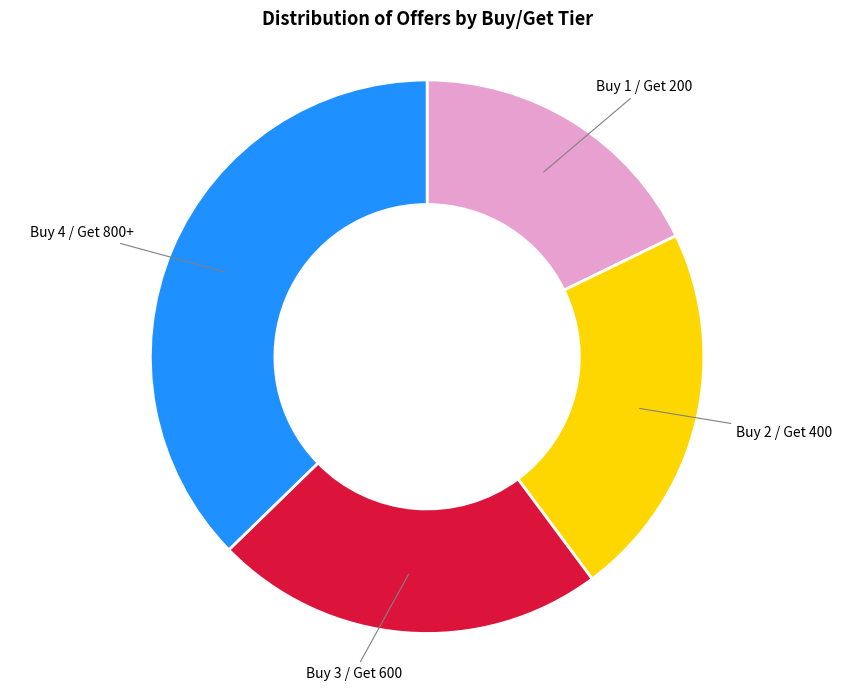

Count the number of slices in the pie.

4